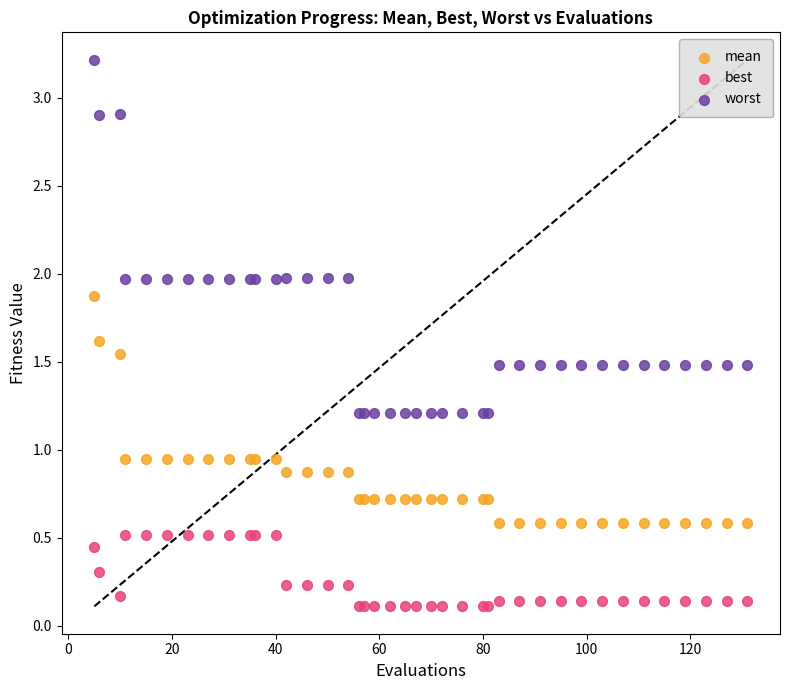

What are all the series names shown in the legend?

mean, best, worst